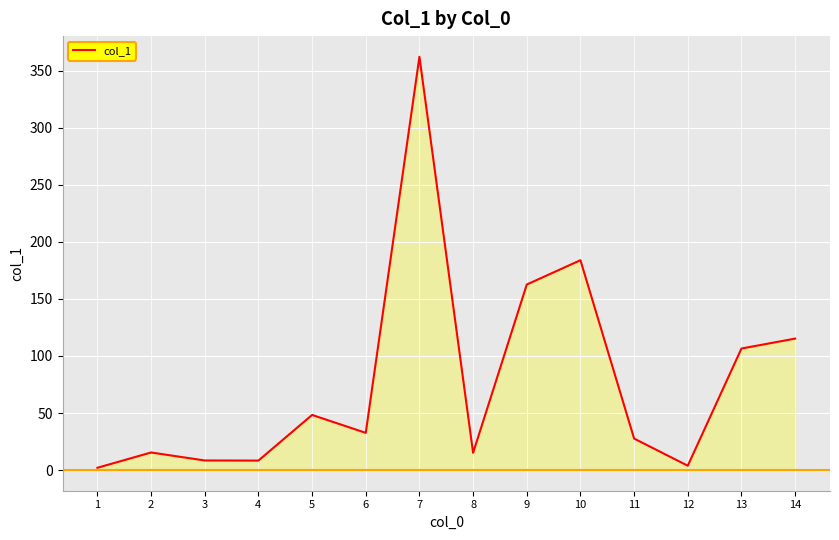

List the labels in order of value, smallest first.

1, 12, 4, 3, 8, 2, 11, 6, 5, 13, 14, 9, 10, 7